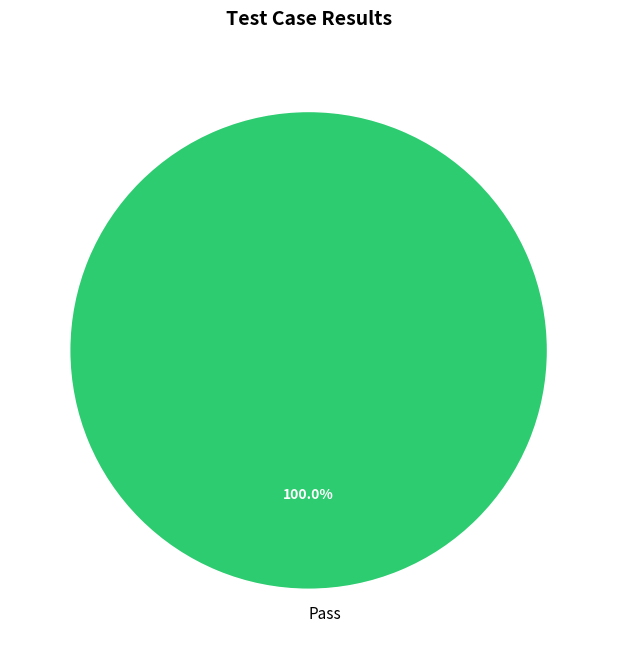

Is there any slice that represents more than half of the pie?

Yes